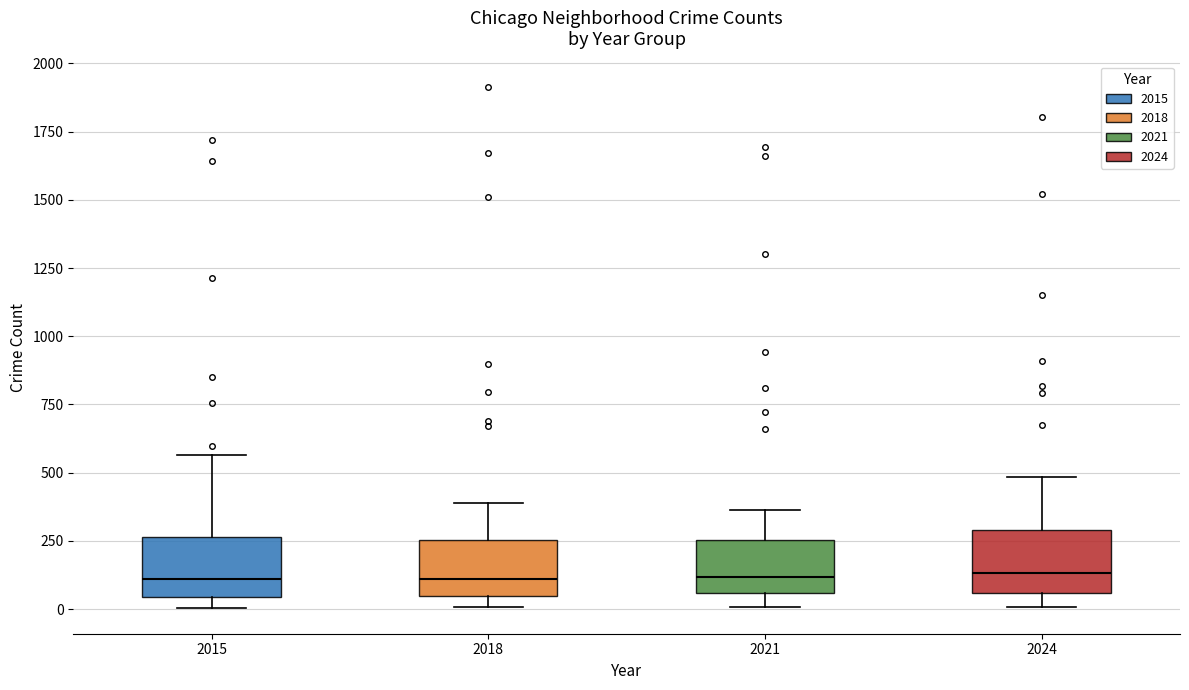

Reading left to right, transcribe this box plot: for each box, give where its median line is, the range the box spans, and where its two whiskers end, as read against the y-axis. The values are not printed on the chart, so give them approximately, as read against the axis.

2015: median 100, box 50 to 250, whiskers 0 to 550
2018: median 100, box 50 to 250, whiskers 0 to 400
2021: median 100, box 50 to 250, whiskers 0 to 350
2024: median 150, box 50 to 300, whiskers 0 to 500